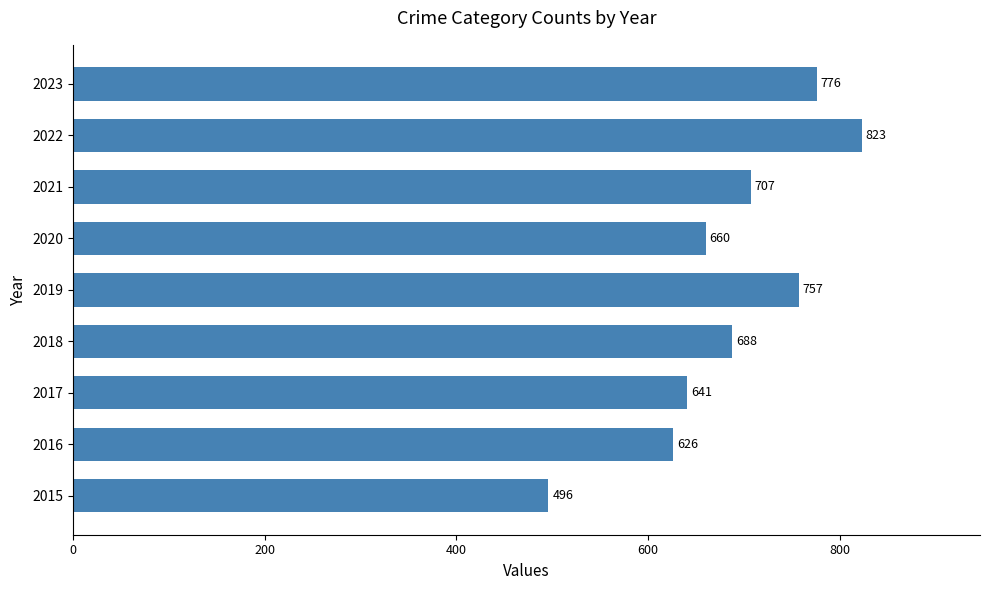

True or false: the data shows 233 at 2017.

False